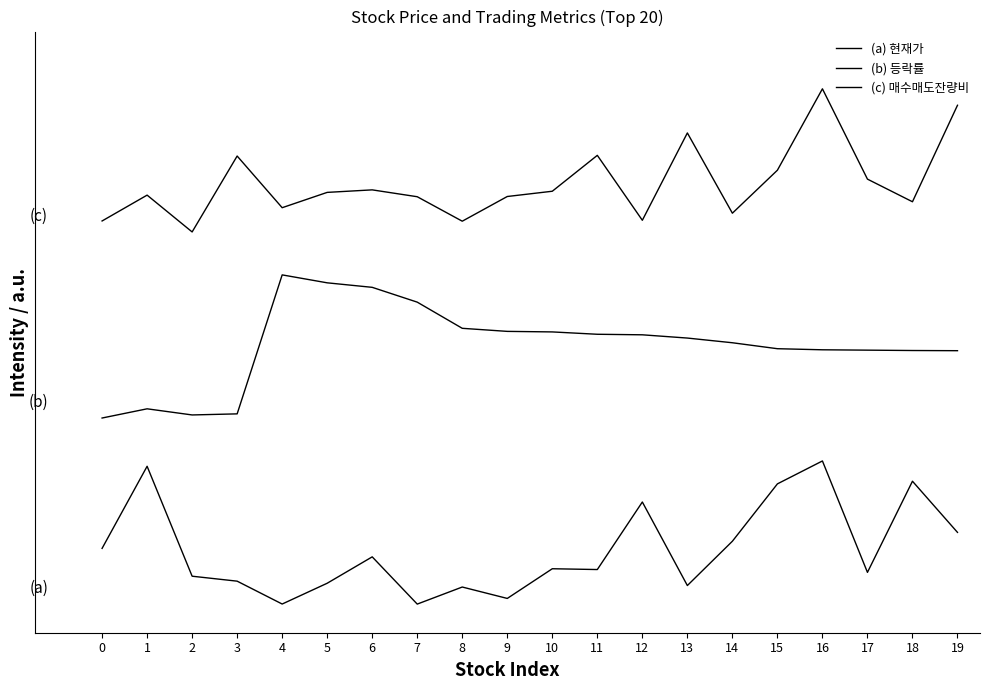

What is the maximum value for (c) 매수매도잔량비?

3.6